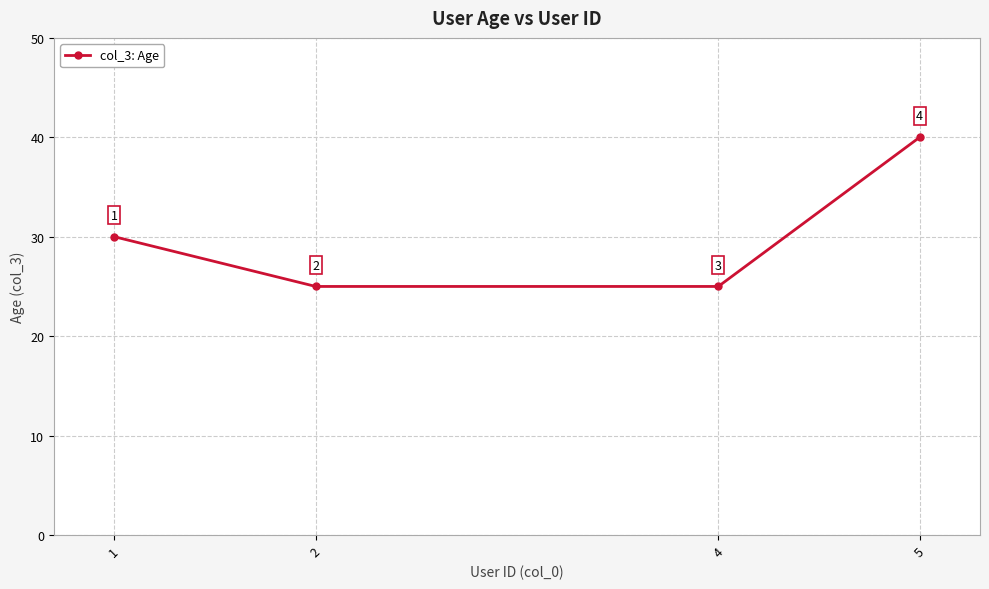

What is the difference between the values at 2 and 1?

5